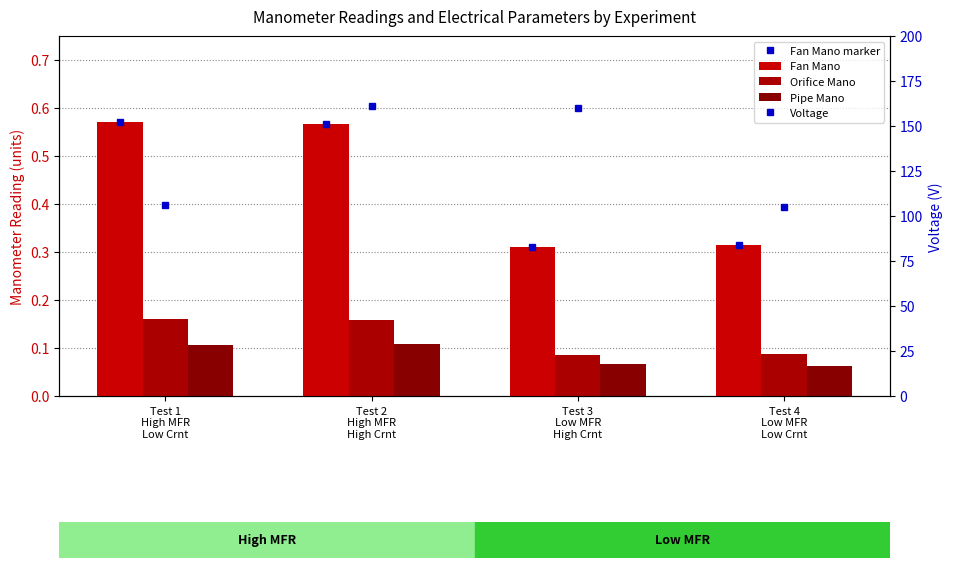

What is the label of the 1st bar from the right?

Test 4
Low MFR
Low Crnt